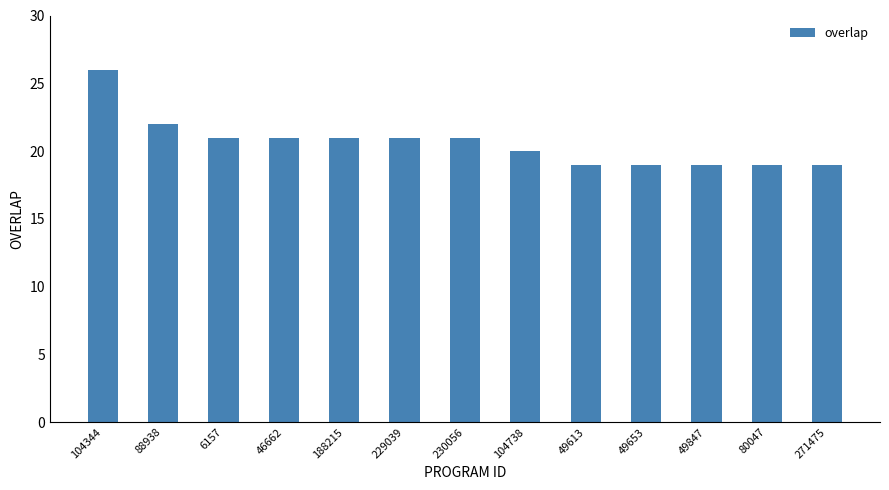

What is the maximum value shown in the chart?

26